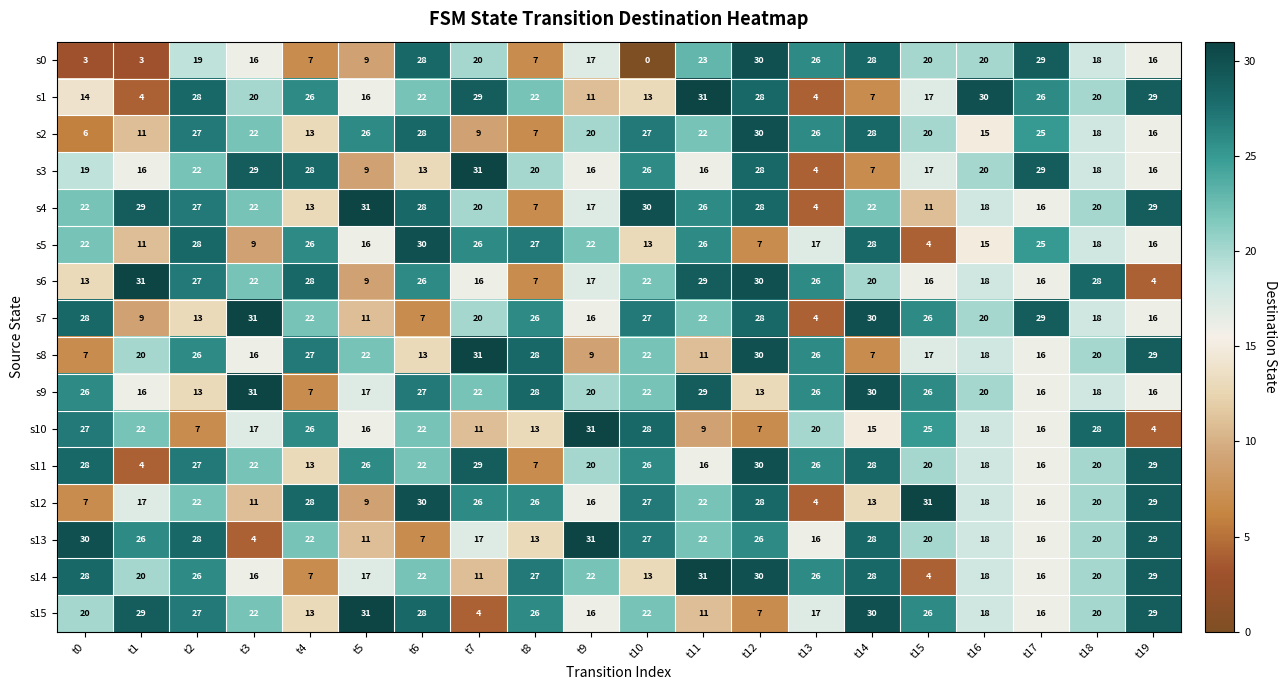

What is the difference between the second highest and second lowest values in the s15 series?

23